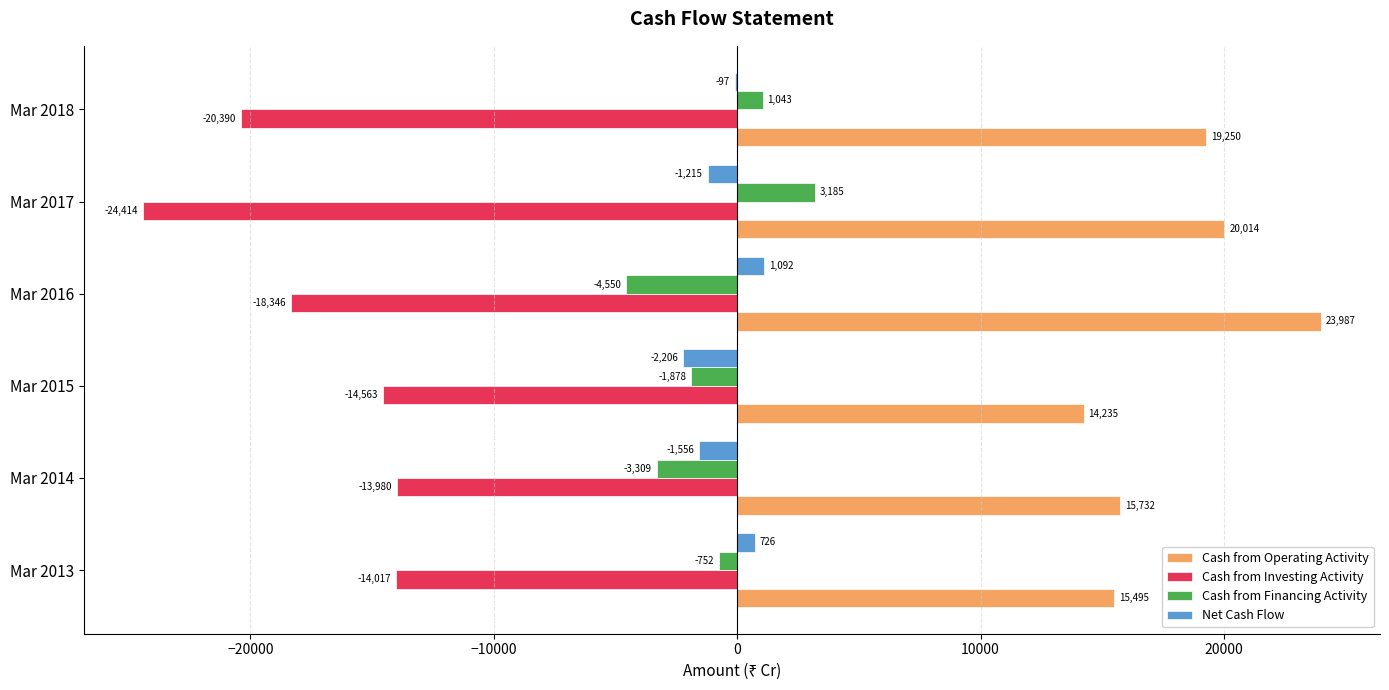

Where is Net Cash Flow nearest to the value -557?

Mar 2018